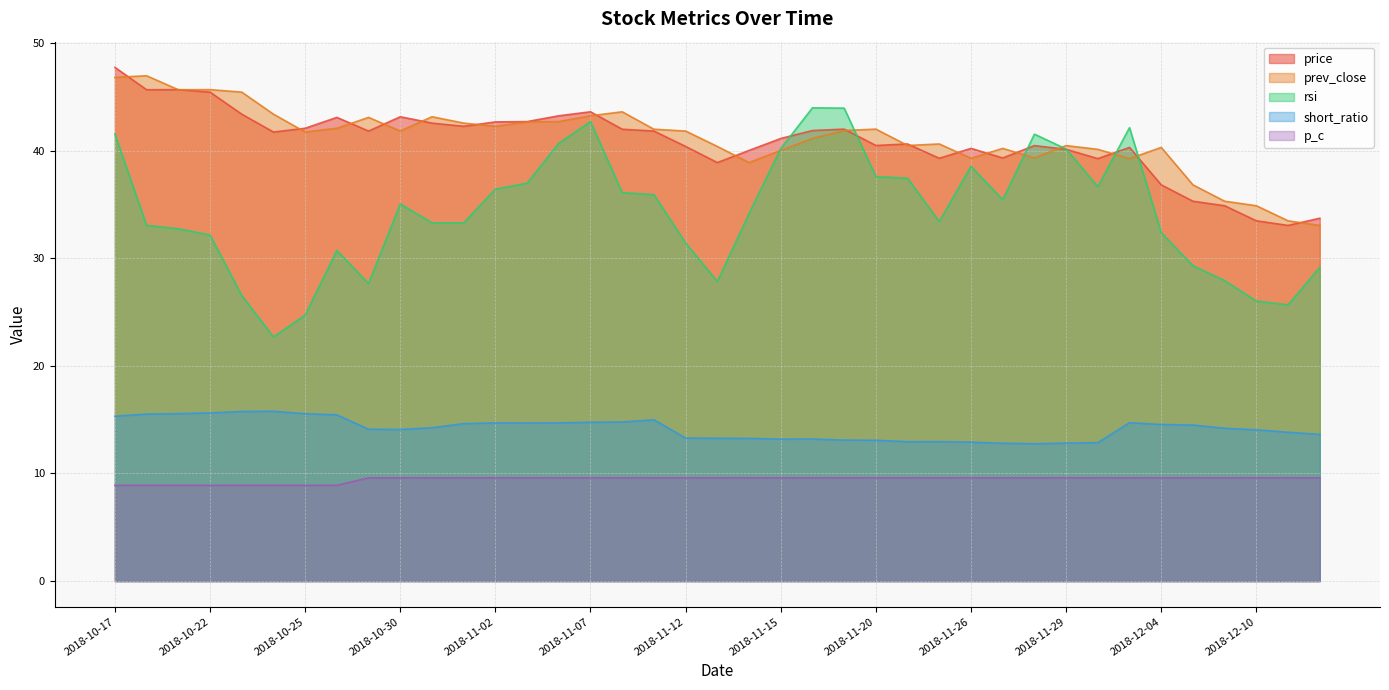

Which category has the lowest value in the prev_close series?

2018-12-12